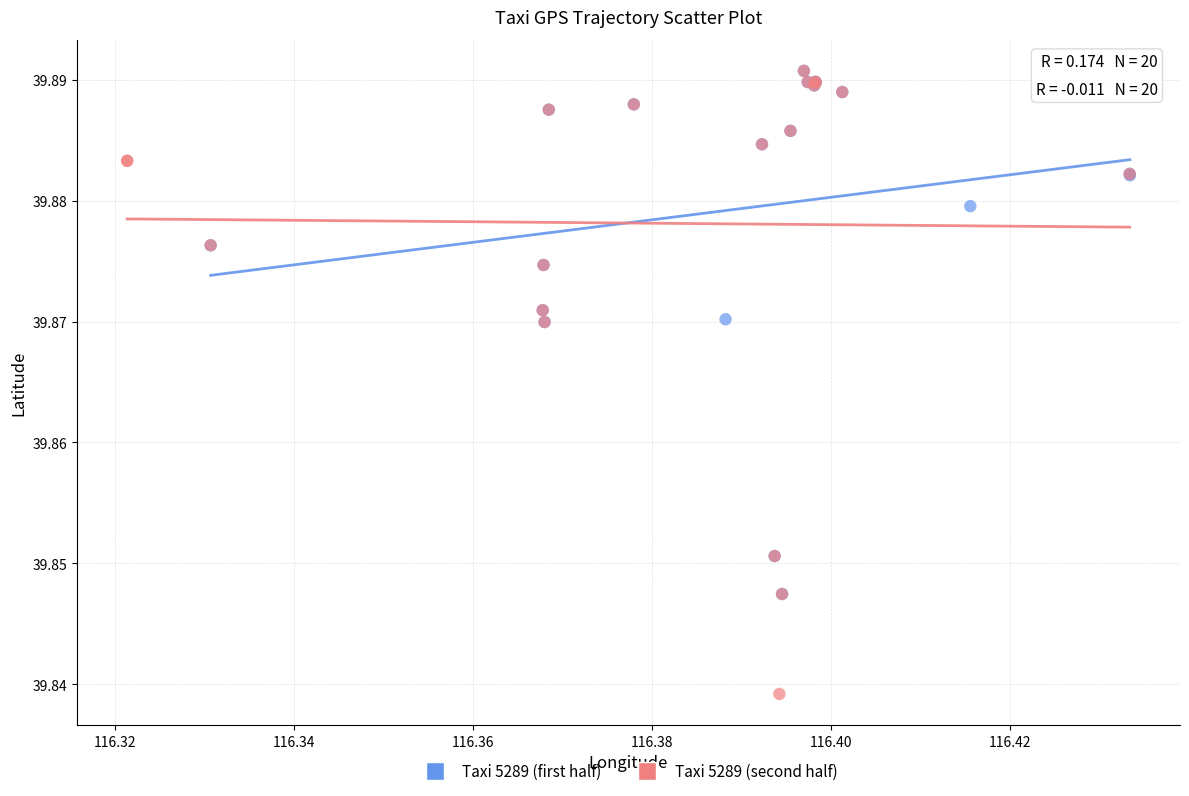

Which series reaches the minimum Y coordinate?

Taxi 5289 (second half)